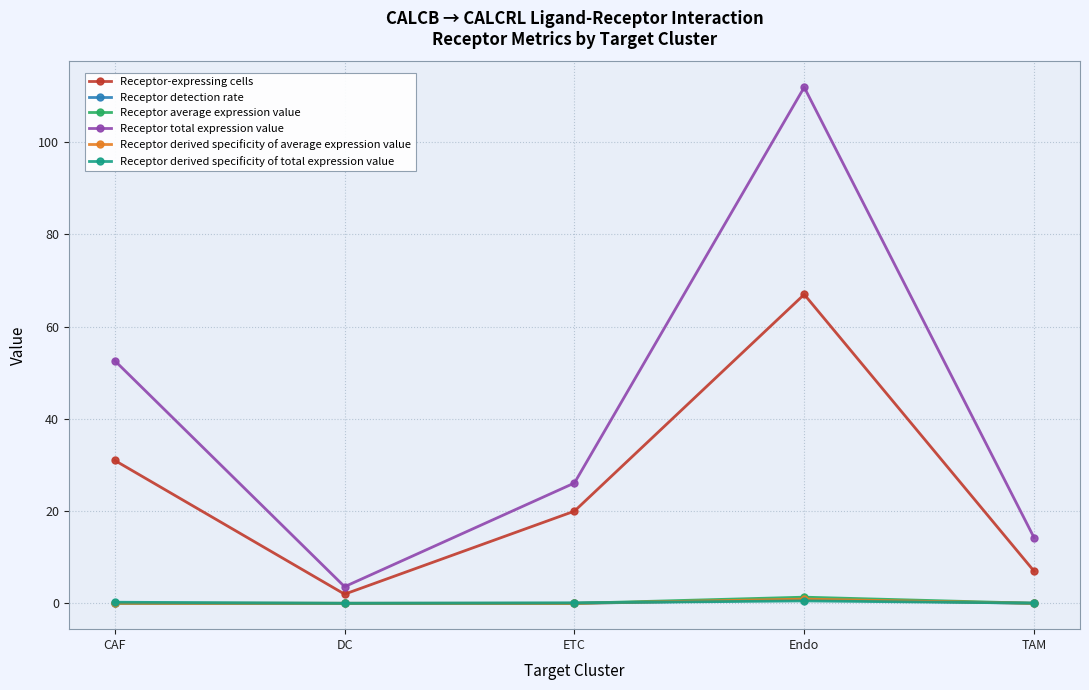

At which category is the sum across all series the highest?

Endo